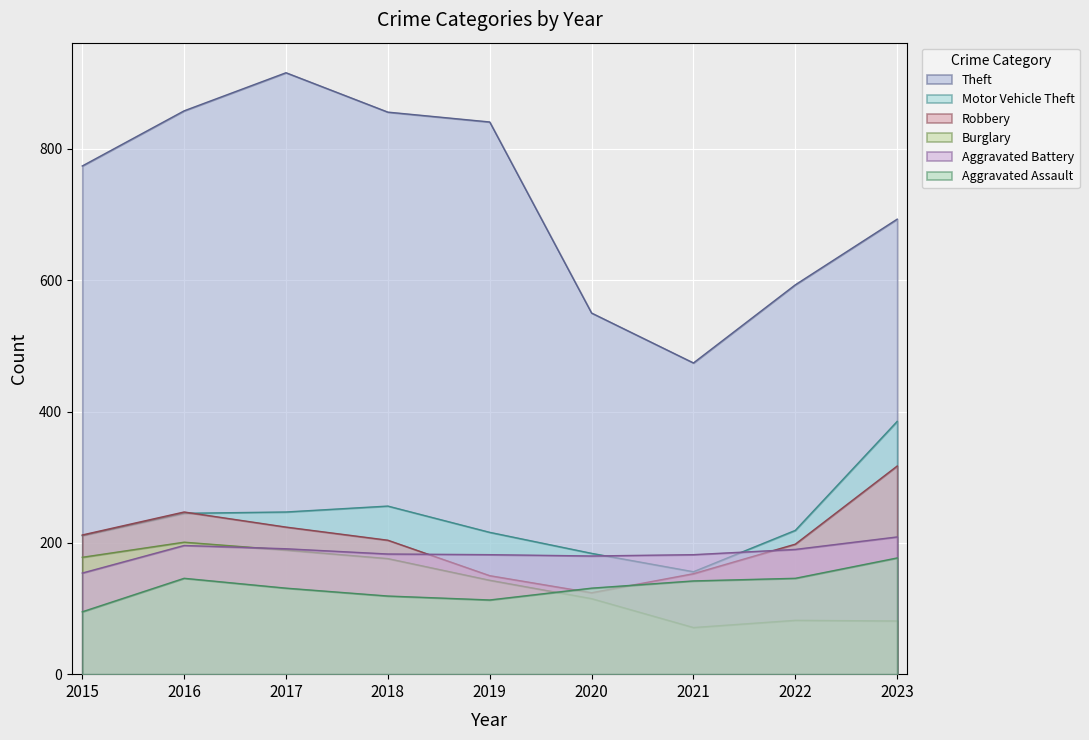

What is the total value across all series at 2019?

1645